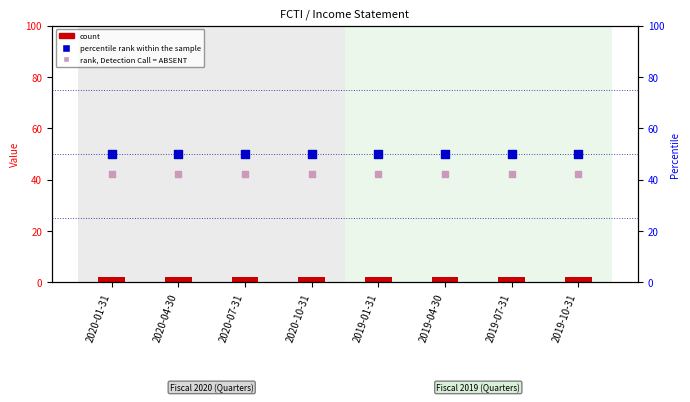

Is the value of rank, Detection Call = ABSENT at 2020-04-30 greater than the value of count at 2020-07-31?

Yes